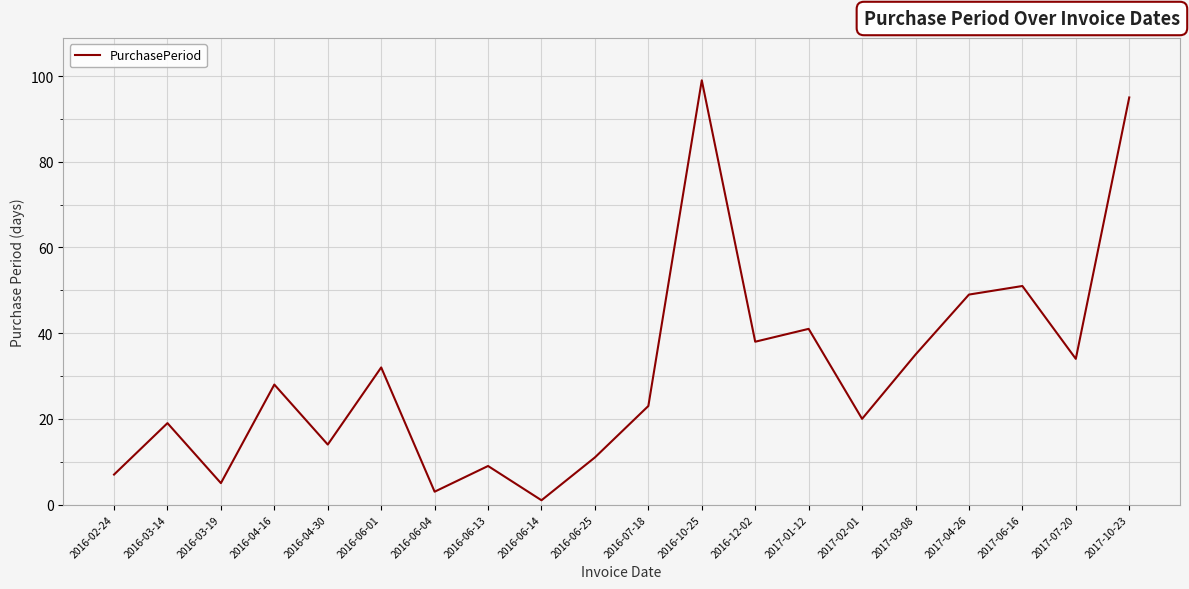

Rank the categories by value from lowest to highest.

2016-06-14, 2016-06-04, 2016-03-19, 2016-02-24, 2016-06-13, 2016-06-25, 2016-04-30, 2016-03-14, 2017-02-01, 2016-07-18, 2016-04-16, 2016-06-01, 2017-07-20, 2017-03-08, 2016-12-02, 2017-01-12, 2017-04-26, 2017-06-16, 2017-10-23, 2016-10-25